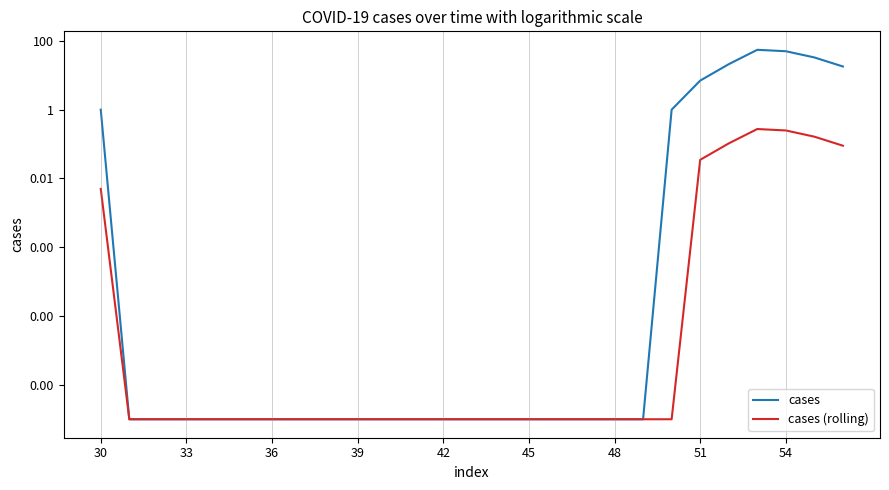

True or false: cases and cases (rolling) intersect in this chart.

False